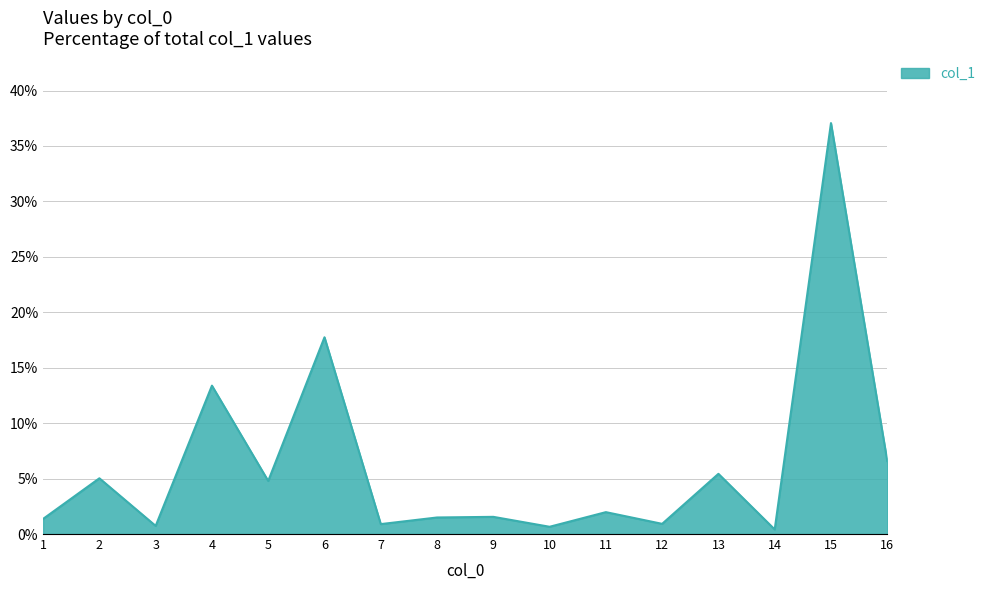

Does the chart have visible grid lines?

Yes